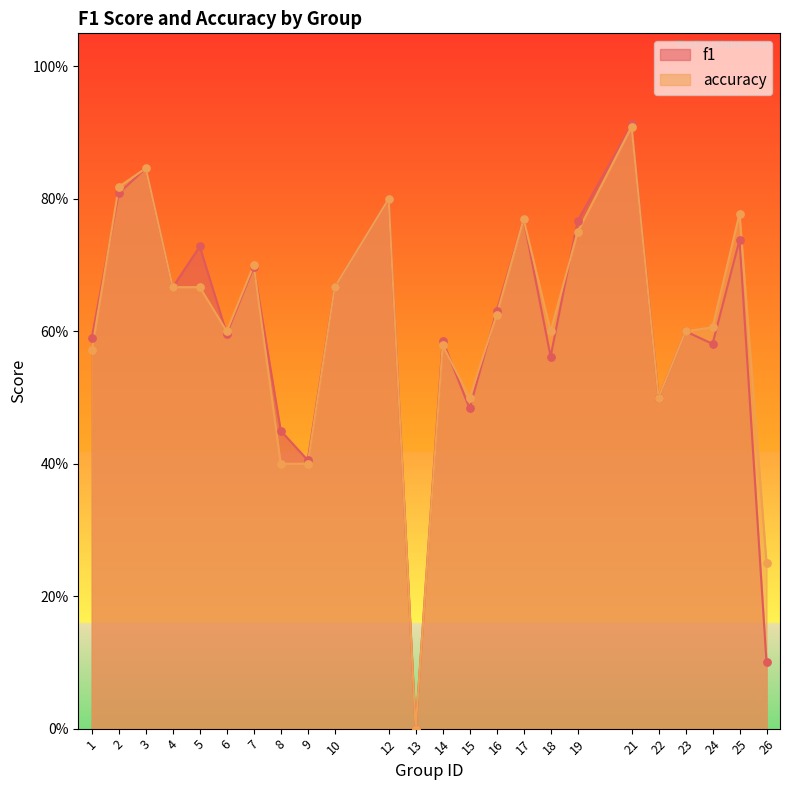

At how many categories does at least one series exceed 0?

23